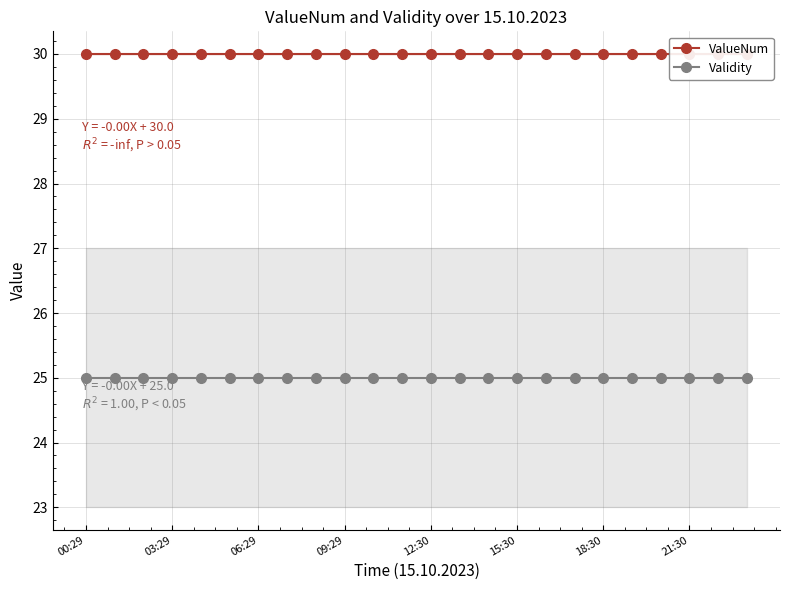

What is the value of the Validity point at the 16th from the left?

25